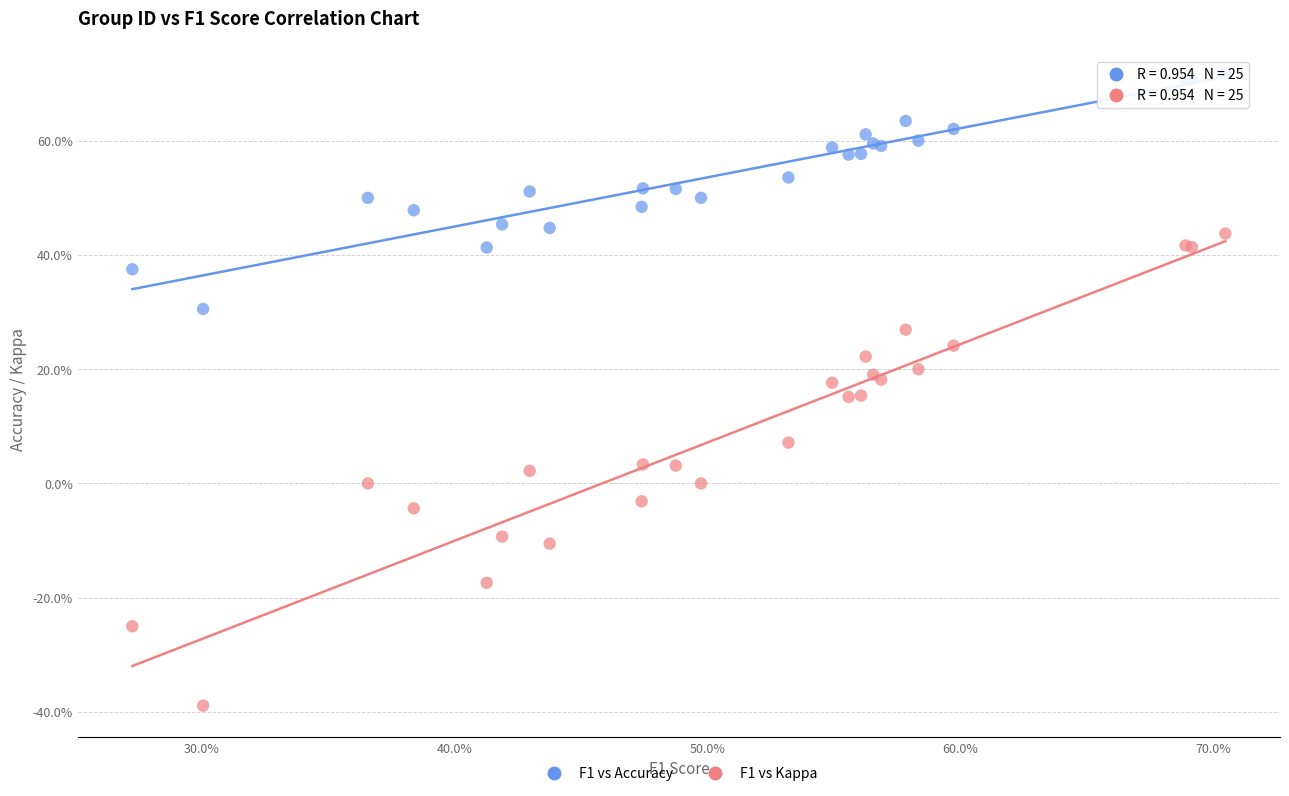

What are all the series names shown in the legend?

F1 vs Accuracy, F1 vs Kappa